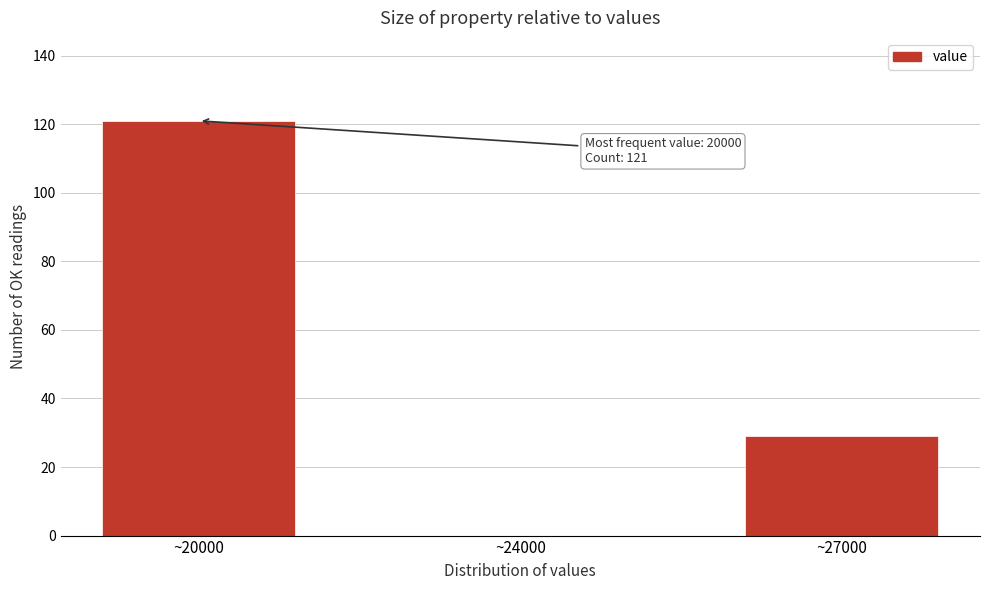

Reading right to left, list all the values displayed in this chart.

~27000=29	~24000=0	~20000=121